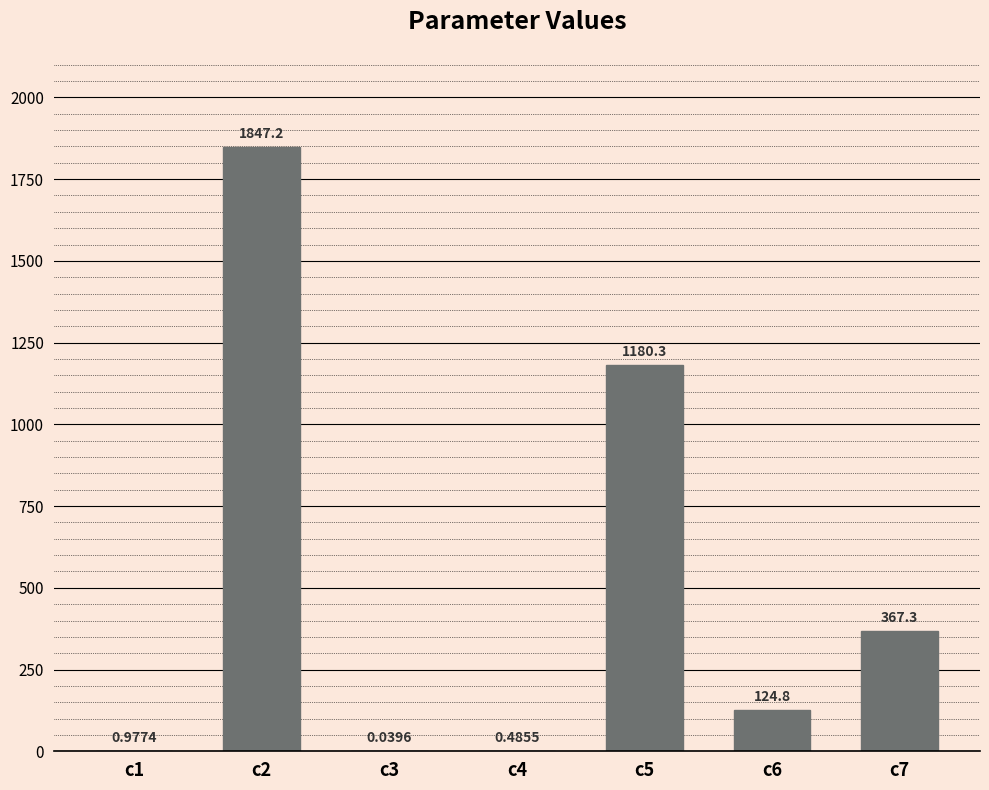

What is the change in value from c3 to c6?

+124.8